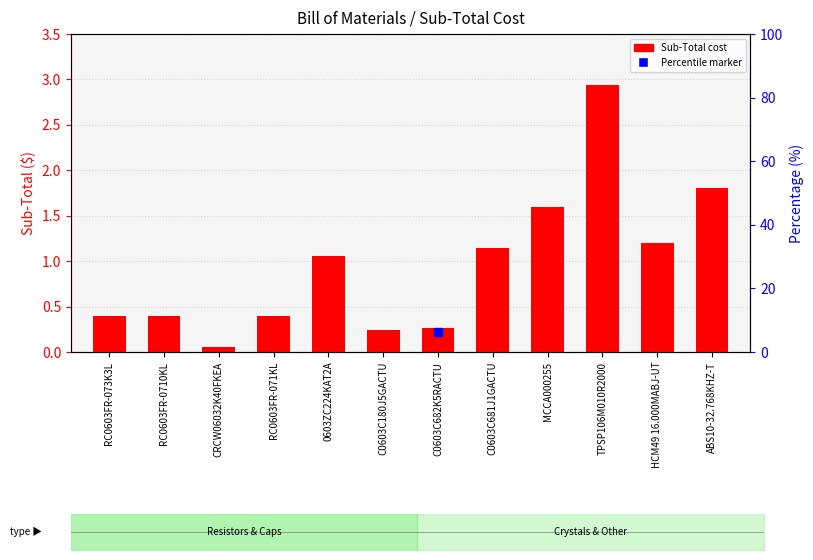

What is the ratio of the value at RC0603FR-071KL to the value at 0603ZC224KAT2A?

0.4